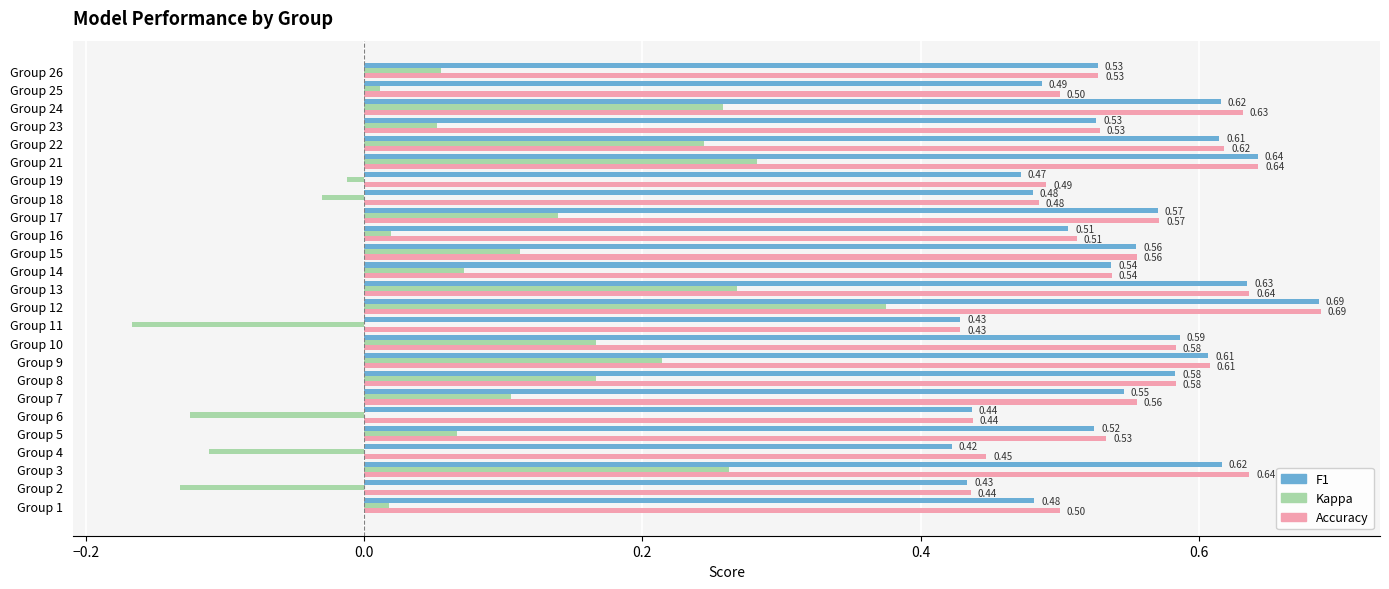

What is the difference between the highest and lowest values at Group 18?

0.5